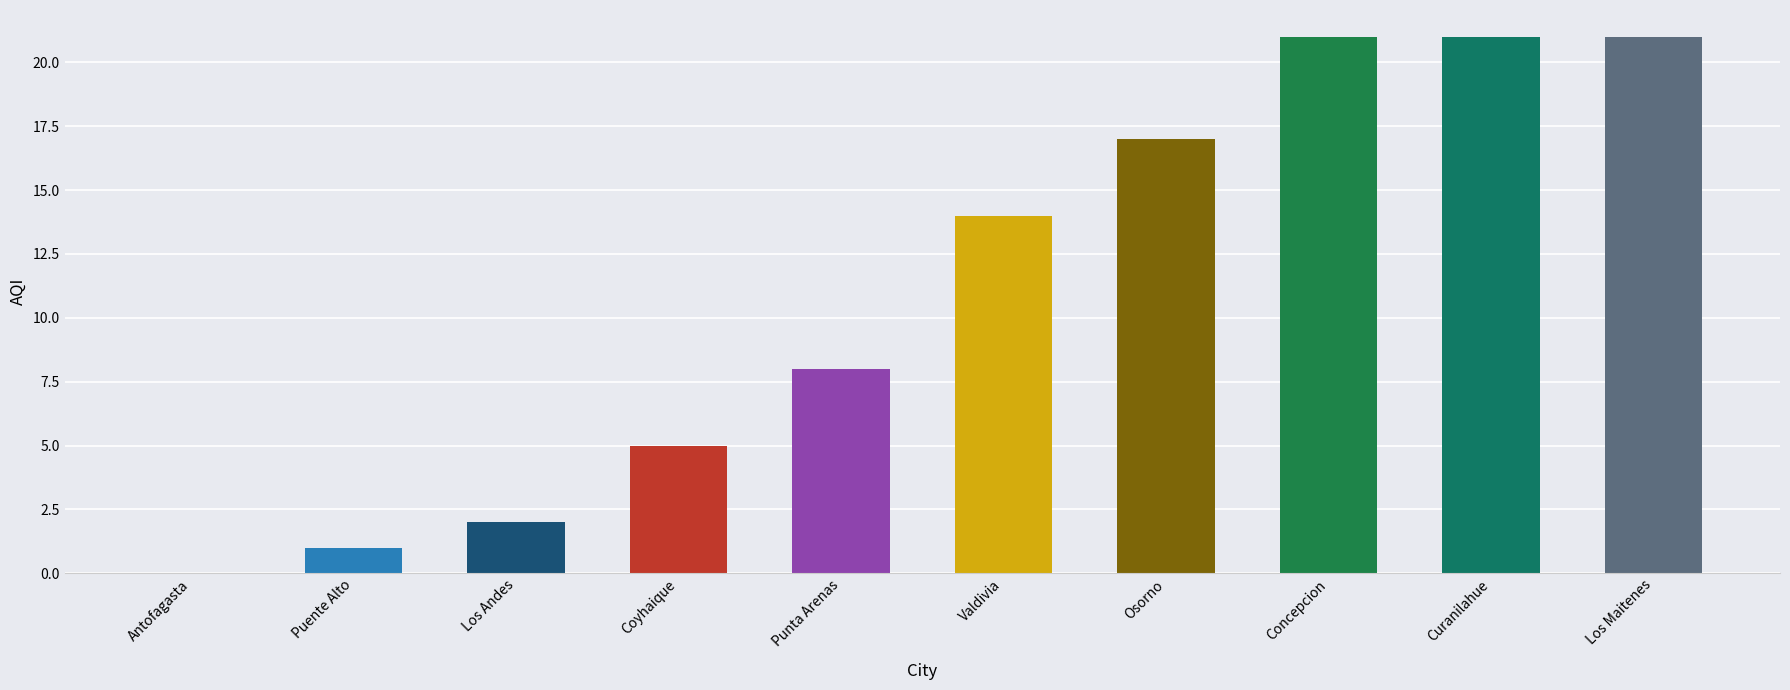

What is the change in value from Puente Alto to Los Andes?

+1